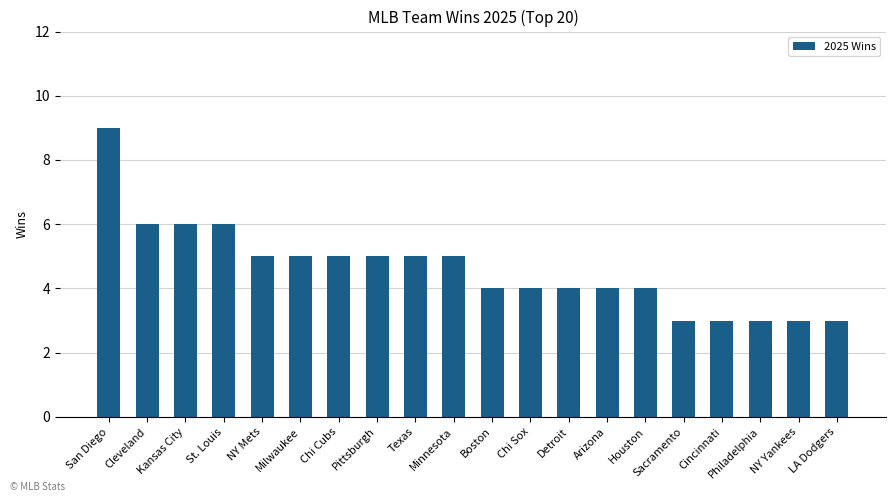

What is the maximum value shown in the chart?

9